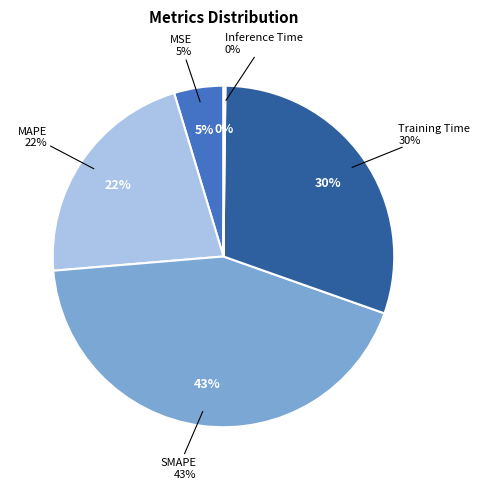

Count the number of slices in the pie.

5